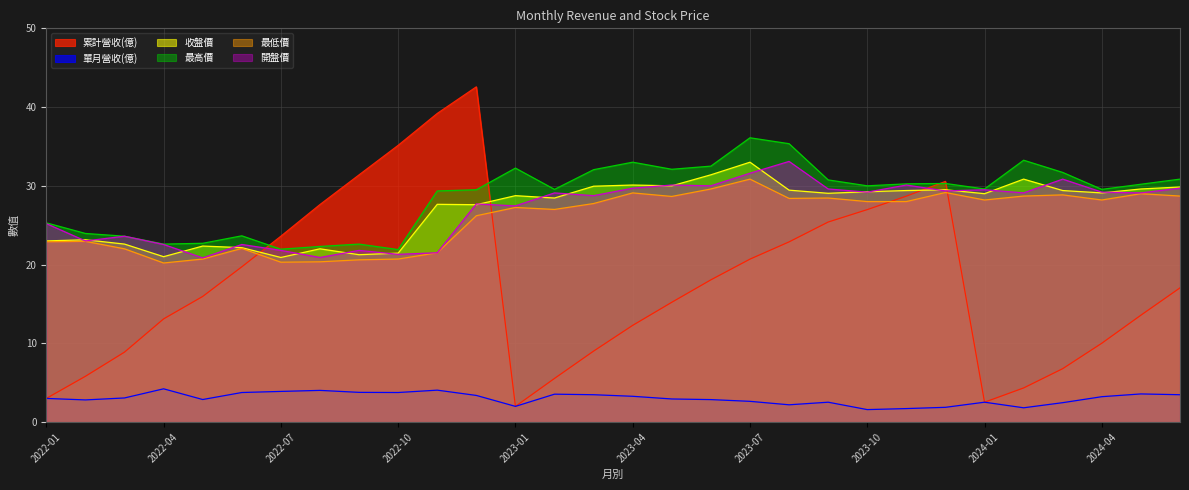

Read the 收盤價 value at 2024-06.

29.9